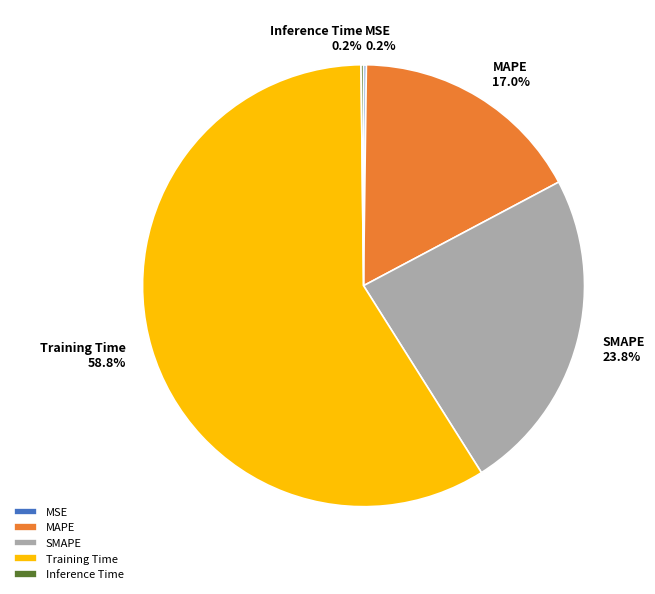

Which slice is the largest?

Training Time